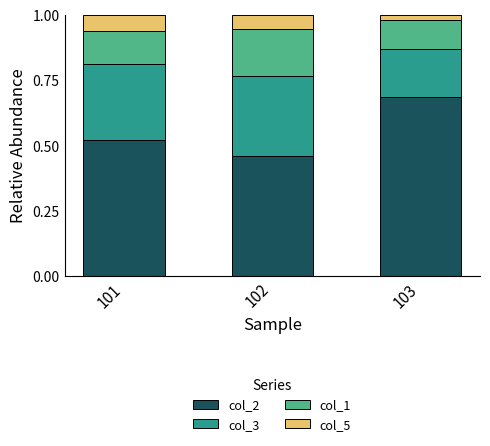

What is the sum of all col_2 values?

1.7